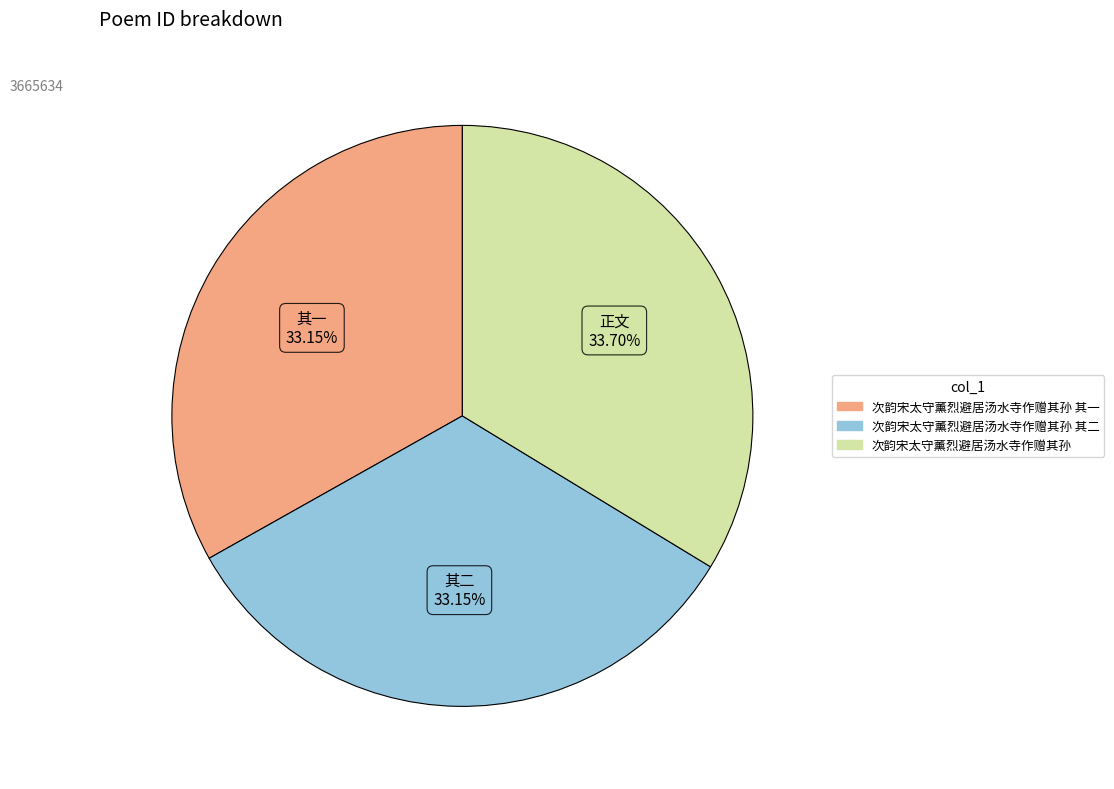

Approximately how many times larger is the value at 次韵宋太守薰烈避居汤水寺作赠其孙 其一 compared to 次韵宋太守薰烈避居汤水寺作赠其孙 其二?

1.0